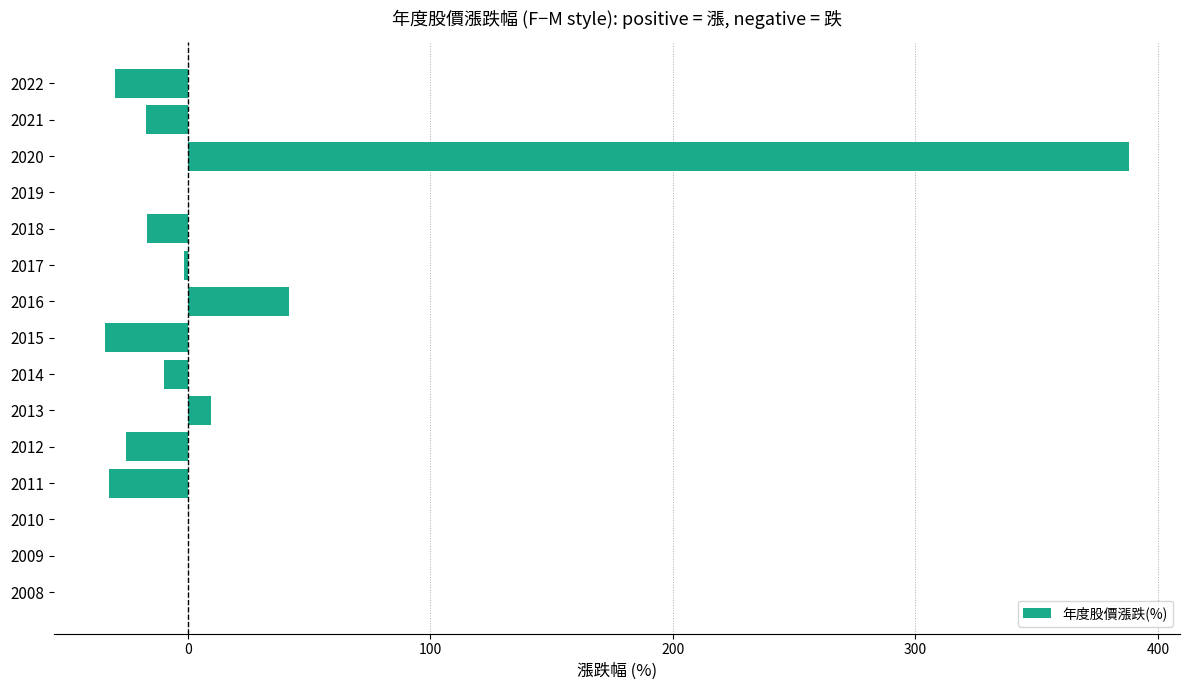

The chart shows a value of -221.4 at 2009. True or false?

False